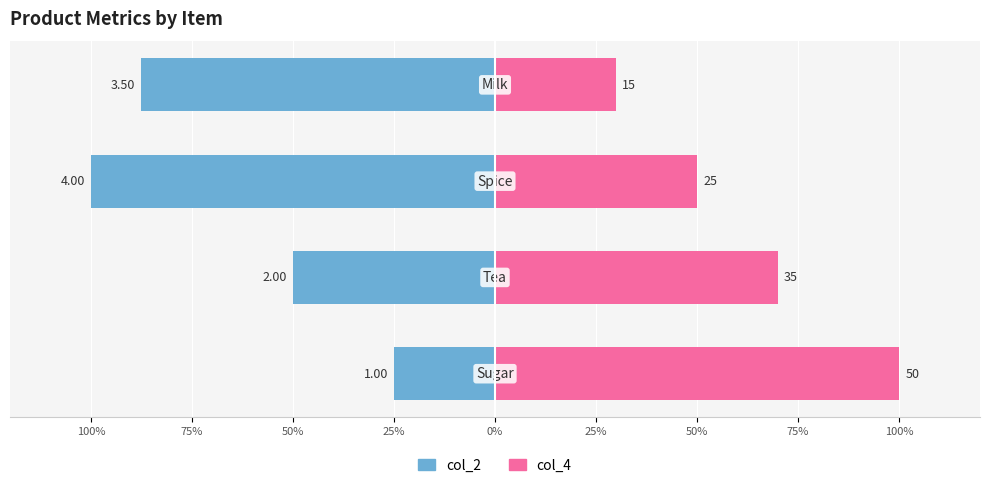

What is the value of the col_2 bar at the 4th from the left?

-87.5